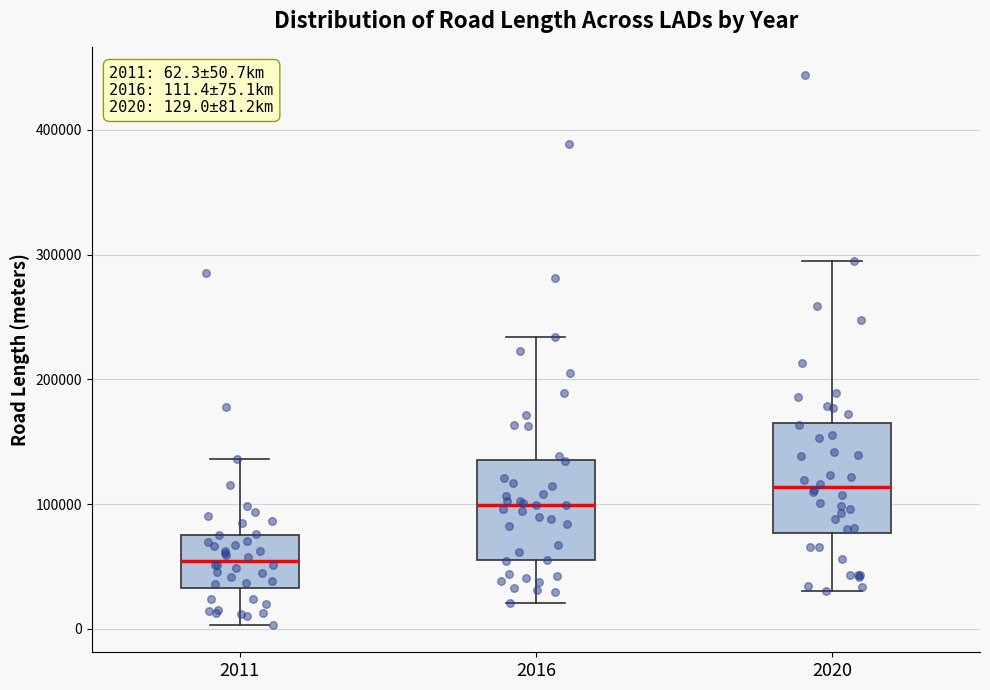

Which box has the lowest median line?

2011